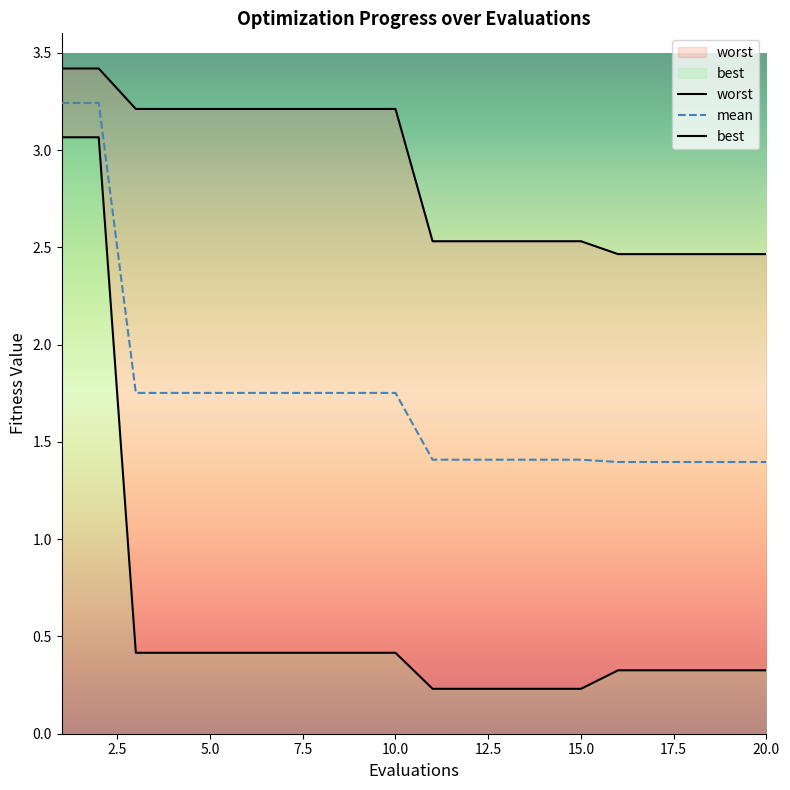

What is the difference between the maximum and minimum values in the worst series?

1.0